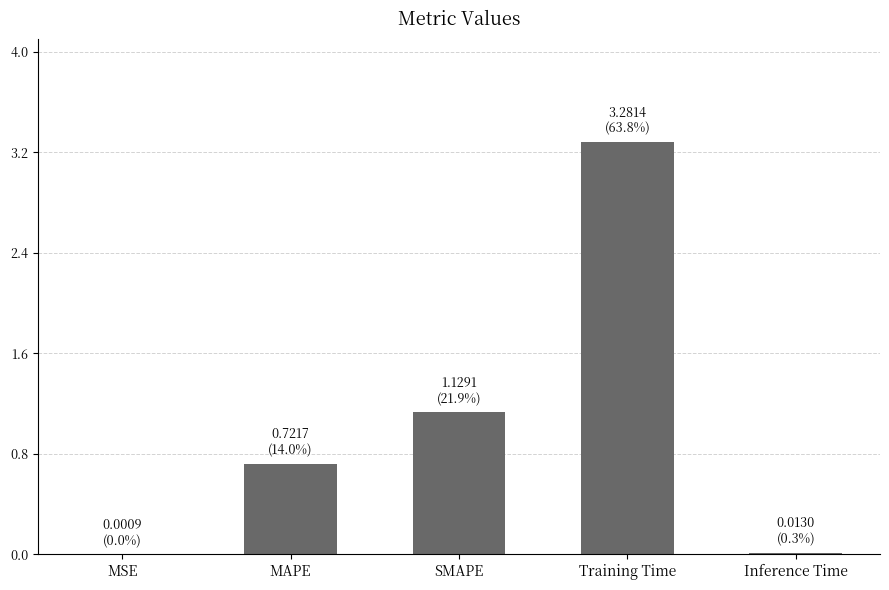

What is the greatest value displayed?

3.3